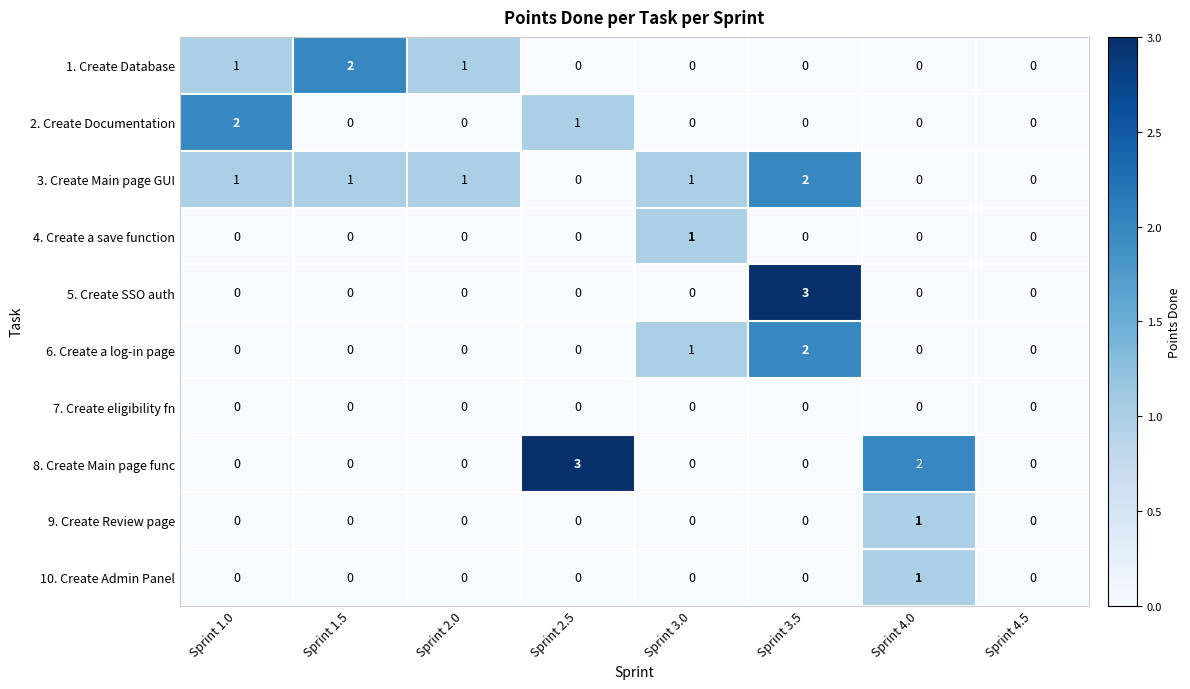

Which series has the largest total across all categories?

3. Create Main page GUI